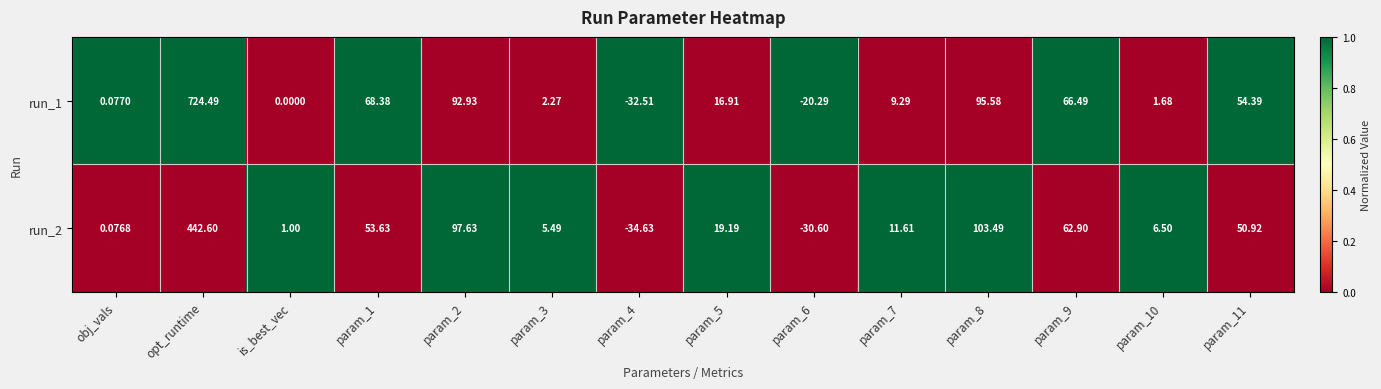

How many values in the run_2 series are below 19?

7